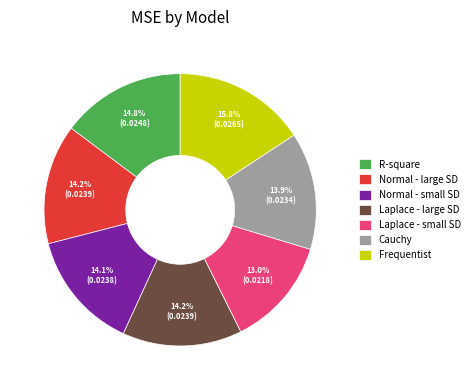

Is it true that Laplace - large SD is 2% of the pie?

False